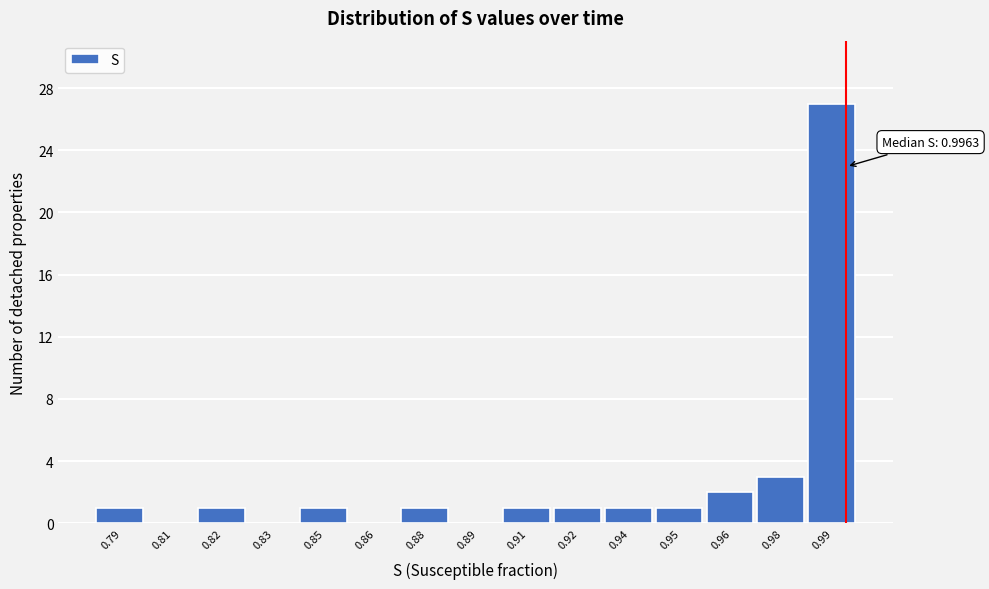

Reading left to right, extract all data points from this chart.

0.79=1	0.81=0	0.82=1	0.83=0	0.85=1	0.86=0	0.88=1	0.89=0	0.91=1	0.92=1	0.94=1	0.95=1	0.96=2	0.98=3	0.99=27